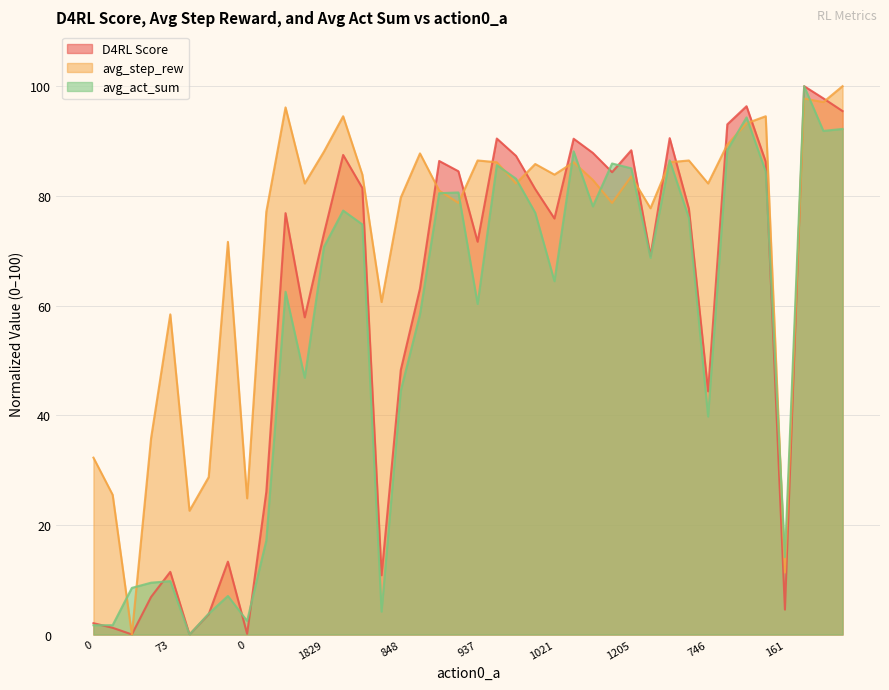

Reading left to right, what are all the values shown in this chart?

D4RL Score: 2.1	1.2	0.0	6.9	11.4	0.0	3.7	13.3	0.1	26.0	76.8	57.8	73.1	87.5	81.4	10.8	48.2	63.1	86.4	84.5	71.6	90.5	87.3	81.2	75.9	90.4	87.8	84.3	88.3	69.0	90.5	77.7	44.4	93.0	96.3	86.2	4.6	100.0	97.8	95.5
avg_step_rew: 32.3	25.5	0.0	35.8	58.4	22.6	28.7	71.6	24.8	77.1	96.1	82.3	88.1	94.5	83.9	60.6	79.7	87.7	81.0	78.7	86.5	86.1	82.3	85.8	83.9	86.1	82.9	78.7	83.5	77.7	86.1	86.5	82.3	89.4	93.2	94.5	11.3	97.7	97.1	100.0
avg_act_sum: 1.7	1.7	8.5	9.5	9.7	0.0	3.8	7.0	2.5	17.2	62.5	46.8	70.7	77.3	74.8	4.2	44.5	58.4	80.5	80.6	60.3	85.6	83.1	76.9	64.4	88.1	78.1	85.9	85.0	68.7	86.5	76.0	39.8	88.4	94.3	84.4	14.1	100.0	91.8	92.2